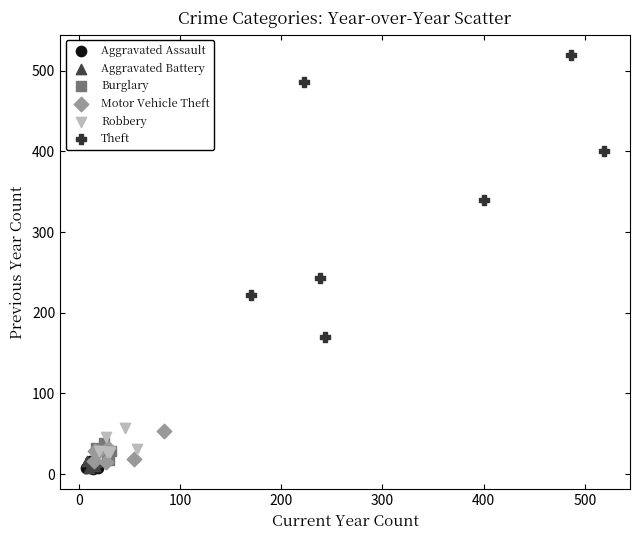

Which series reaches the maximum Y coordinate?

Theft